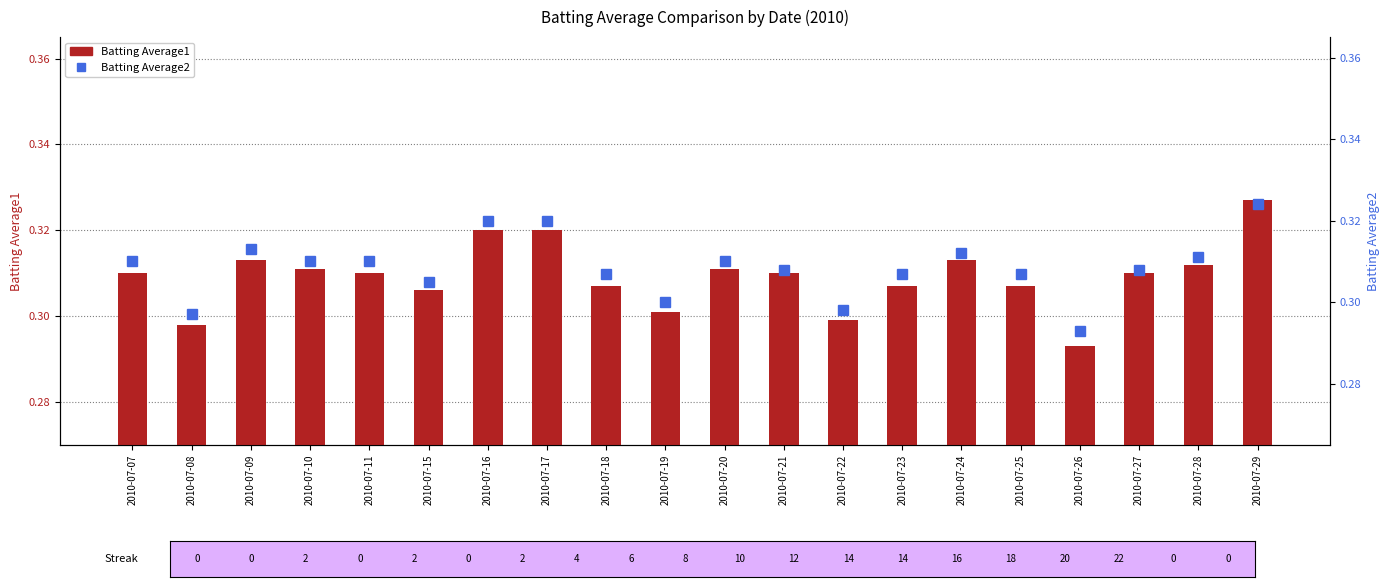

Are the bars grouped side by side (vs. stacked)?

Yes